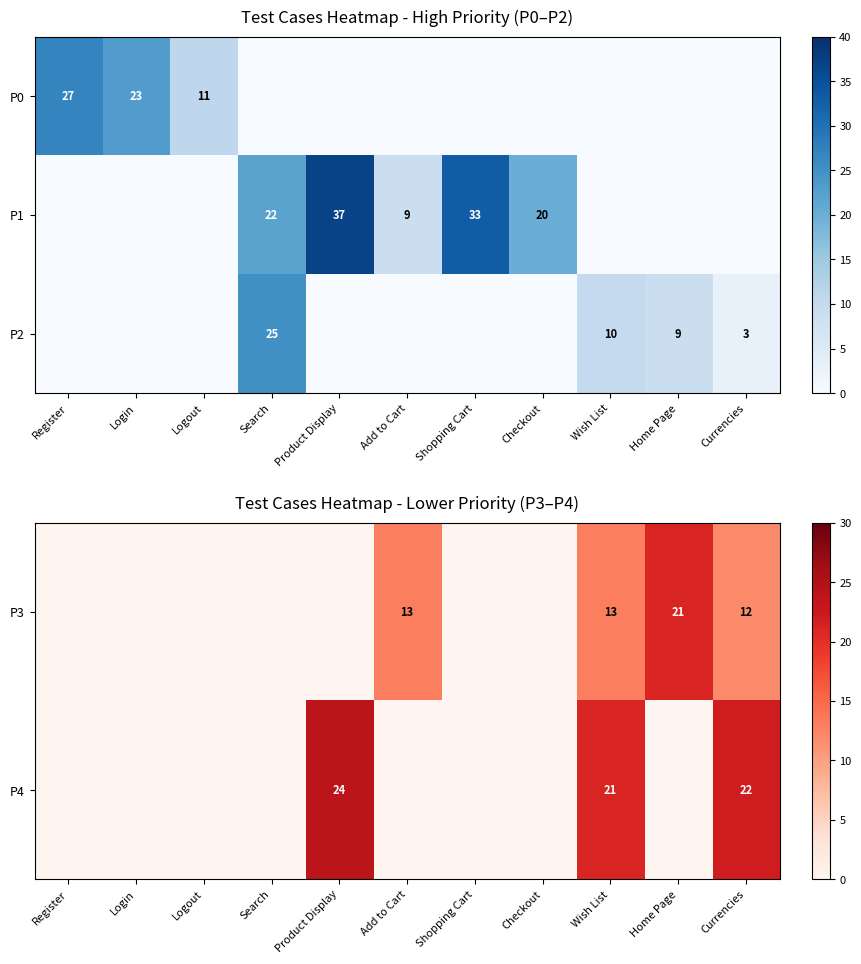

True or false: P3 has a value of 38 at Home Page.

False